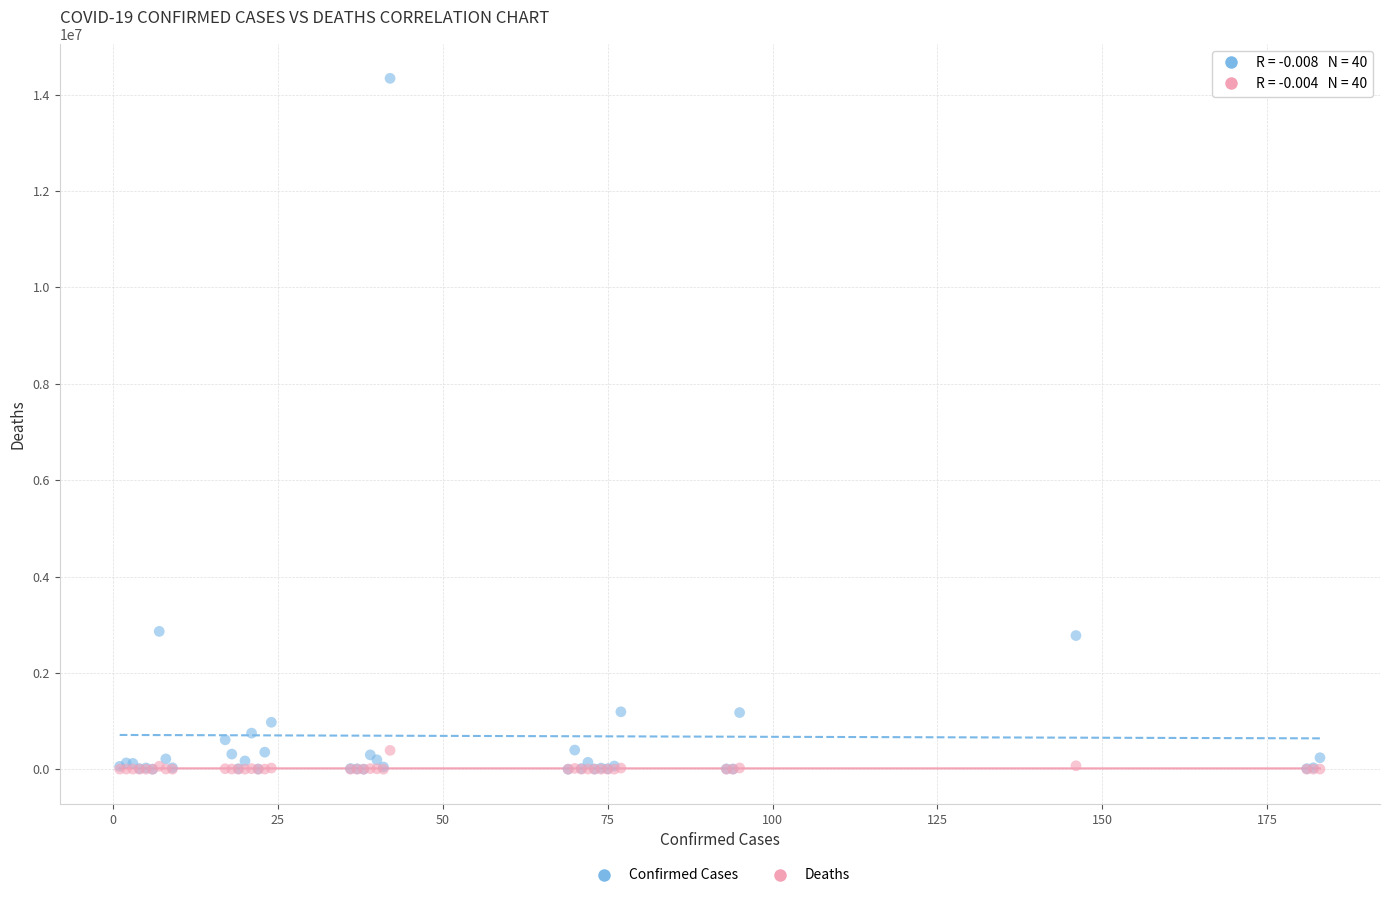

What are all the series names shown in the legend?

Confirmed Cases, Deaths